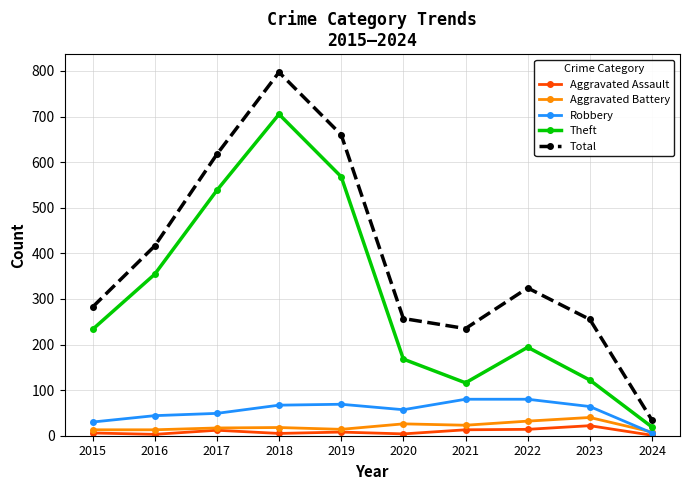

Where is the first local maximum for Theft?

2018